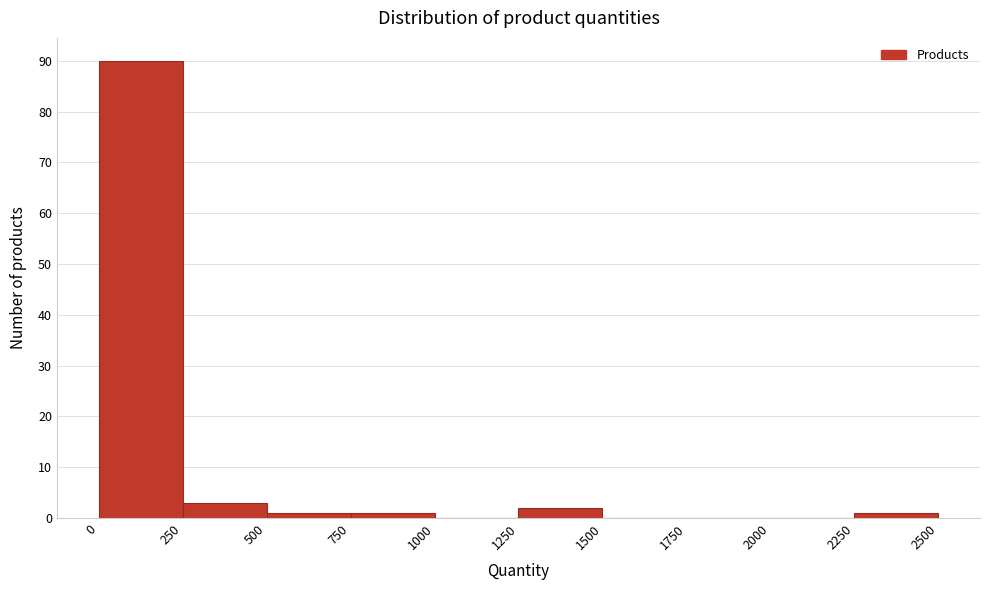

Which range on the x-axis has the tallest bar?

0 to 250